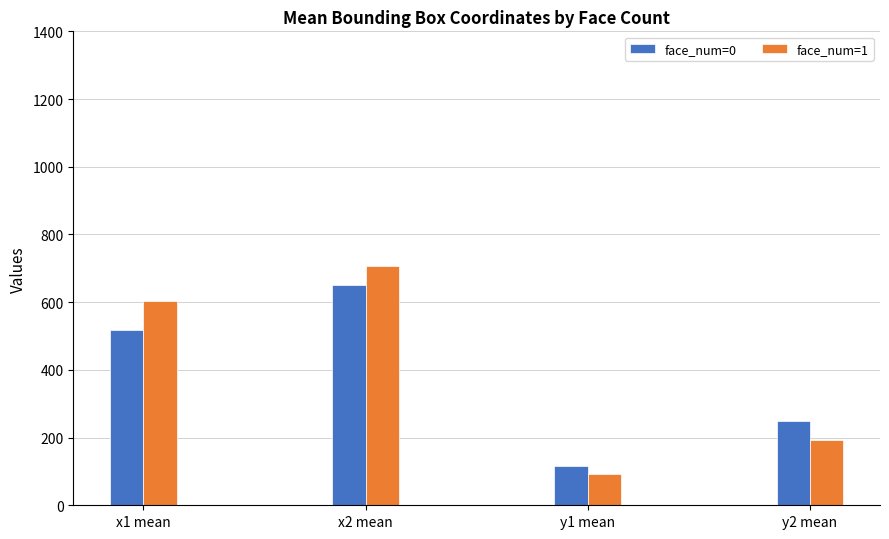

How many categories are shown in the chart?

4